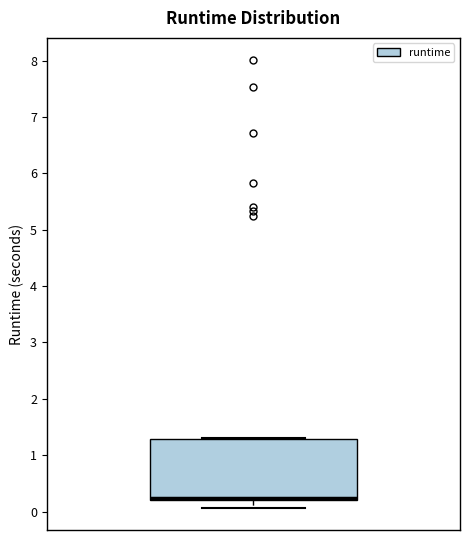

Transcribe this box plot: give where the median line is, the range the box spans, and where the two whiskers end, as read against the y-axis. The values are not printed on the chart, so give them approximately, as read against the axis.

median 0.2 (drawn on the box's lower edge), box 0.2 to 1.3, whiskers 0.1 to 1.3